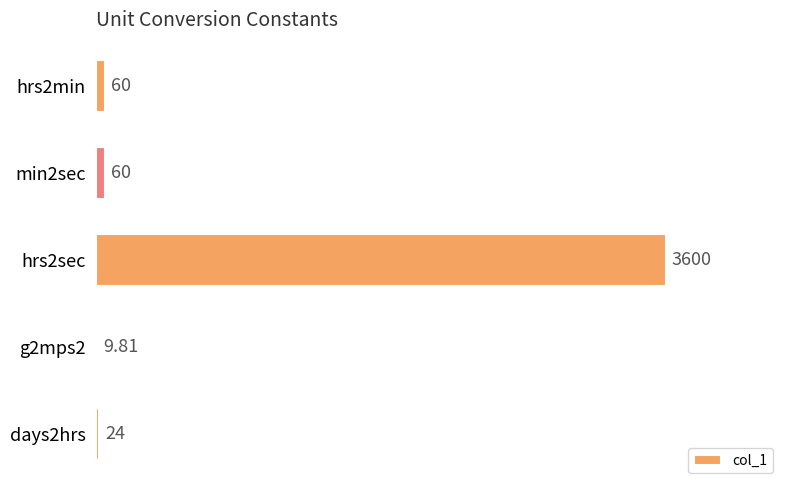

Are the bars horizontal?

Yes